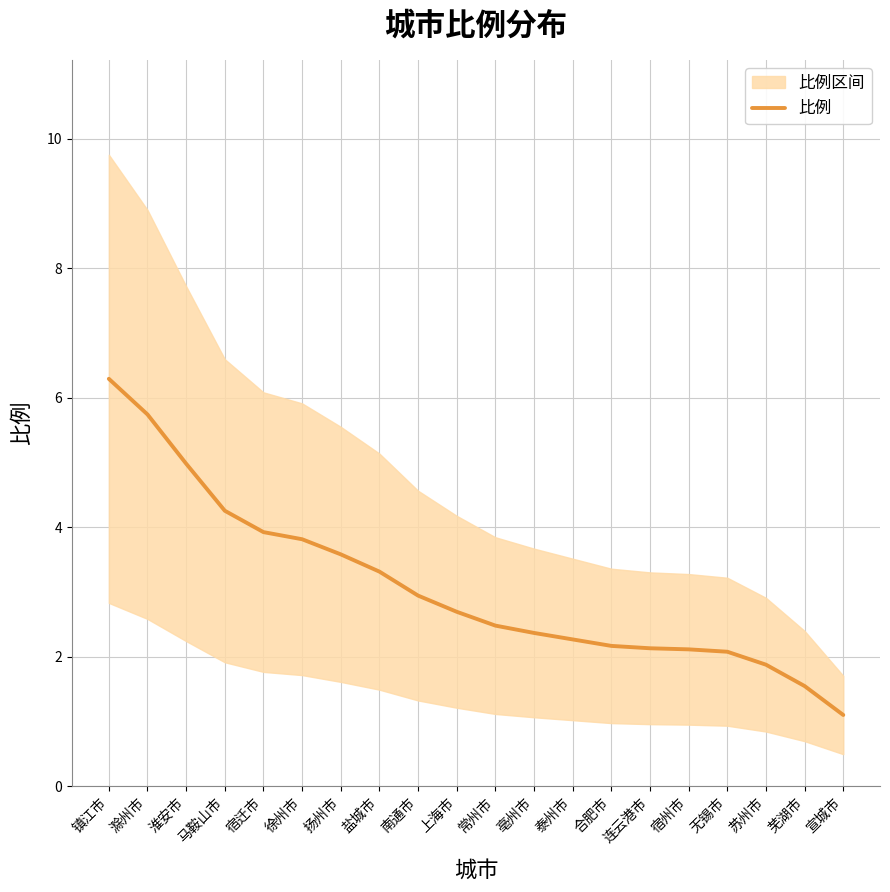

Is it true that the value at 亳州市 is 3.1?

False